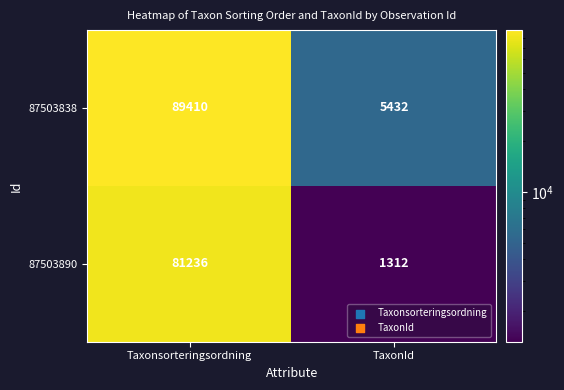

What value does the 87503890 series have at TaxonId, to the nearest 100?

1300